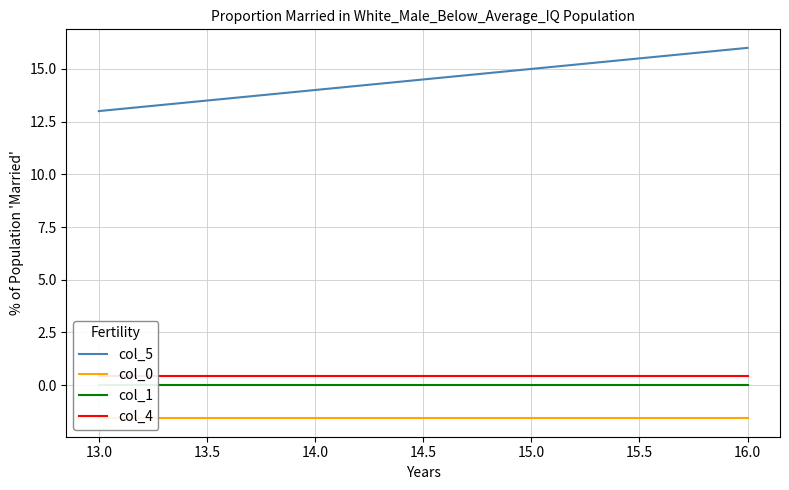

What is the highest value of the col_5 series?

16